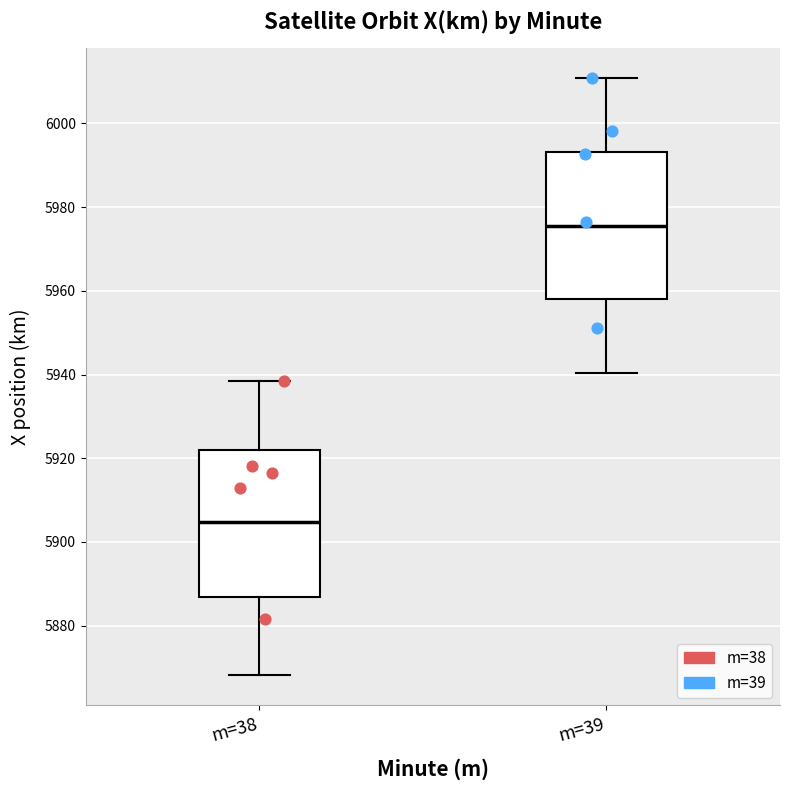

Reading left to right, transcribe this box plot: for each box, give where its median line is, the range the box spans, and where its two whiskers end, as read against the y-axis. The values are not printed on the chart, so give them approximately, as read against the axis.

m=38: median 5904, box 5886 to 5922, whiskers 5868 to 5938
m=39: median 5976, box 5958 to 5994, whiskers 5940 to 6010